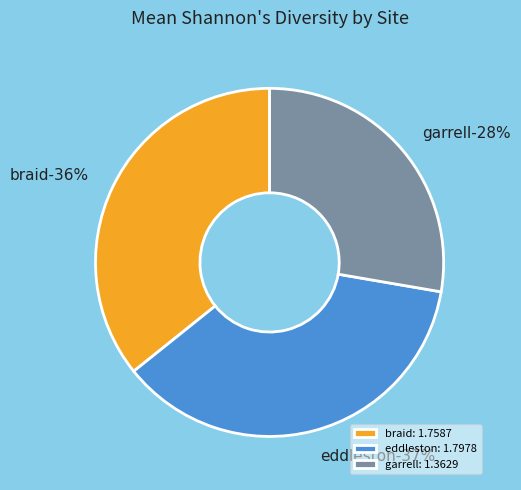

Is there any slice that represents more than half of the pie?

No